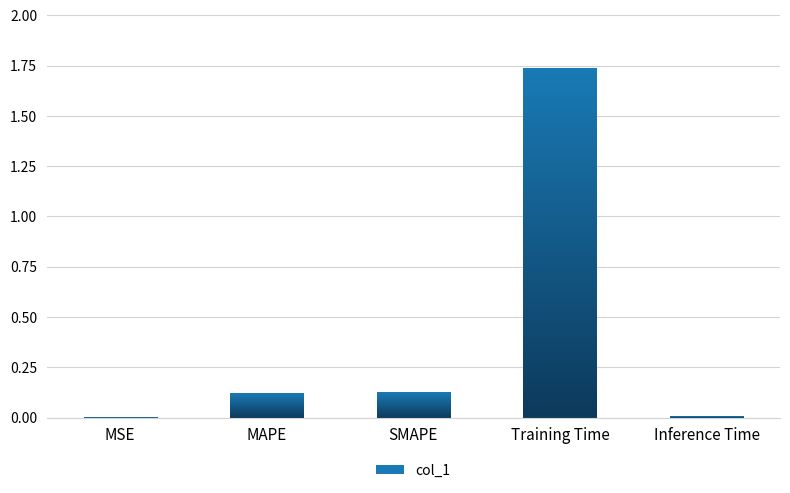

Is it true that the value at Training Time is 1.7?

True